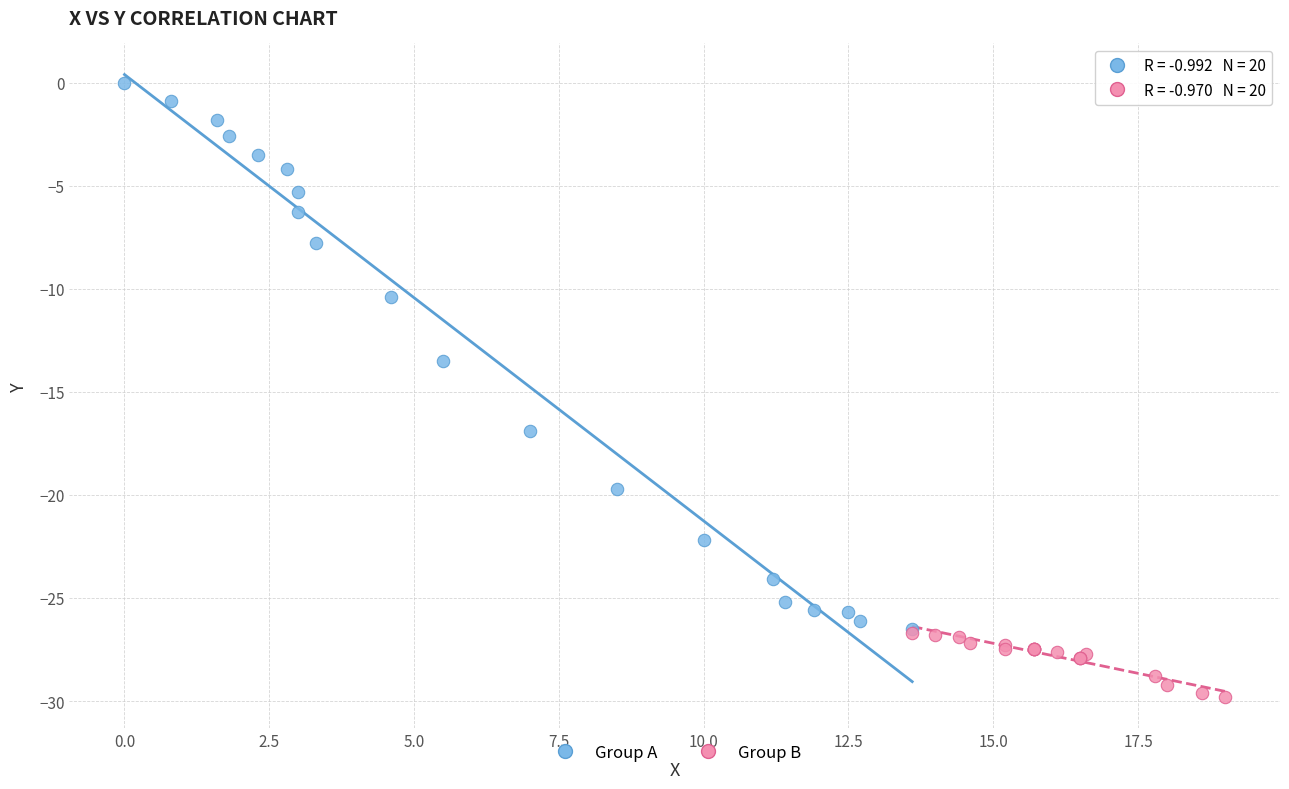

Which series reaches the maximum Y coordinate?

Group A